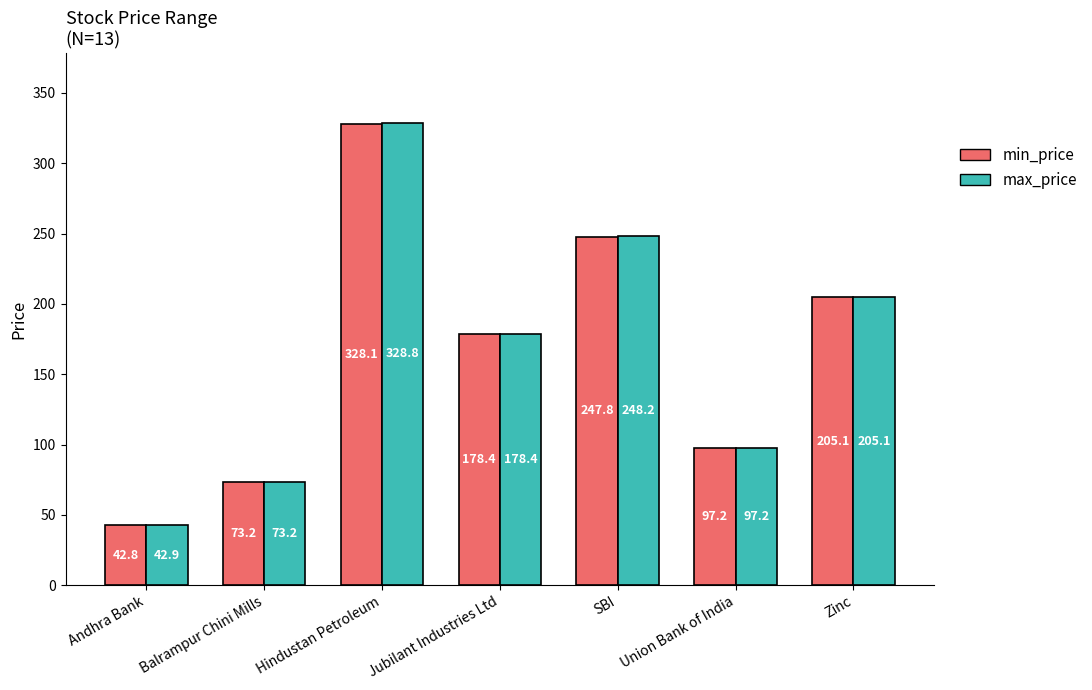

Does the chart contain any negative values?

No